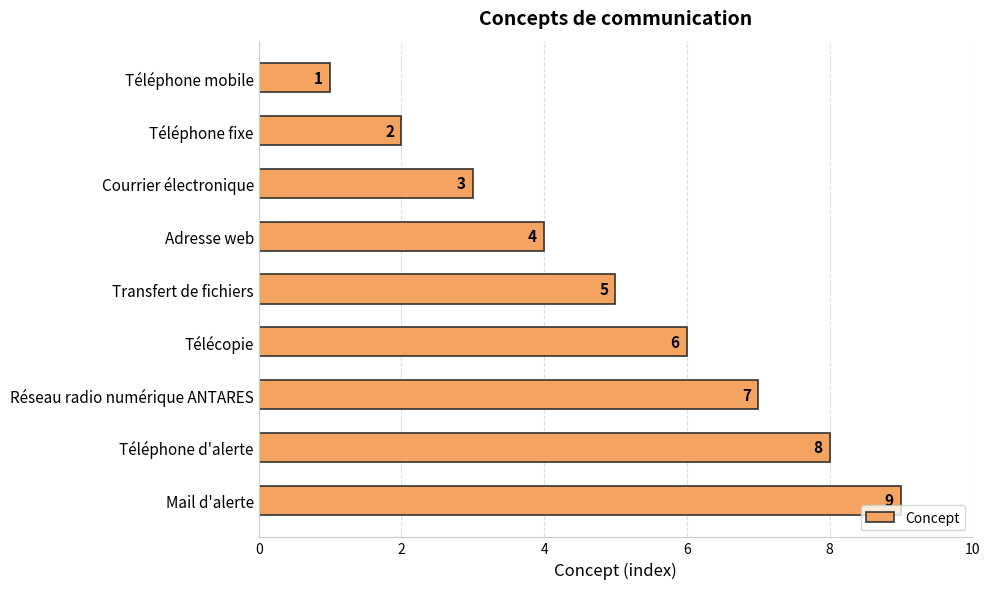

Count the values in the range 3 to 7.

5